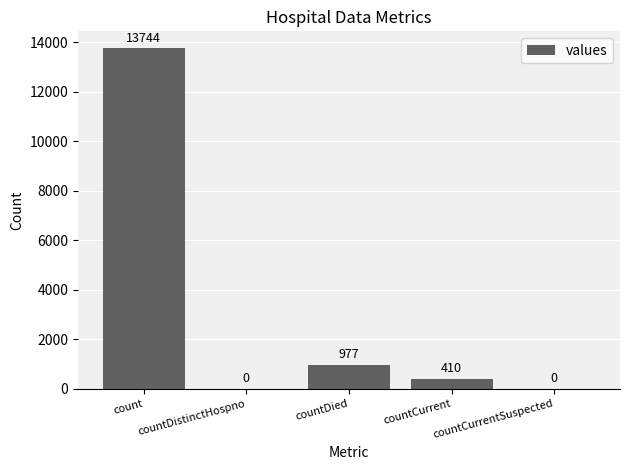

Read the value at countDied, to the nearest 50.

1000